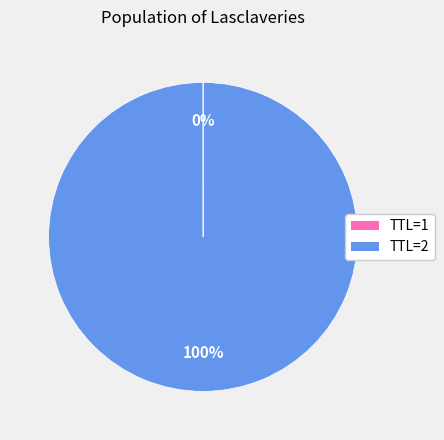

Is there any slice that represents more than half of the pie?

Yes